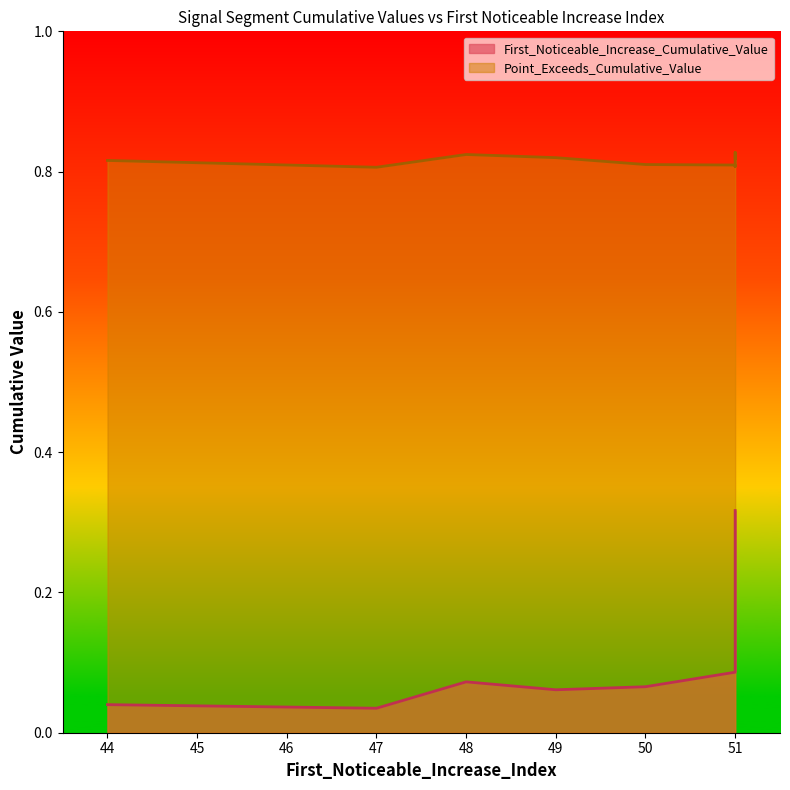

How many First_Noticeable_Increase_Cumulative_Value values are between 0 and 1?

10